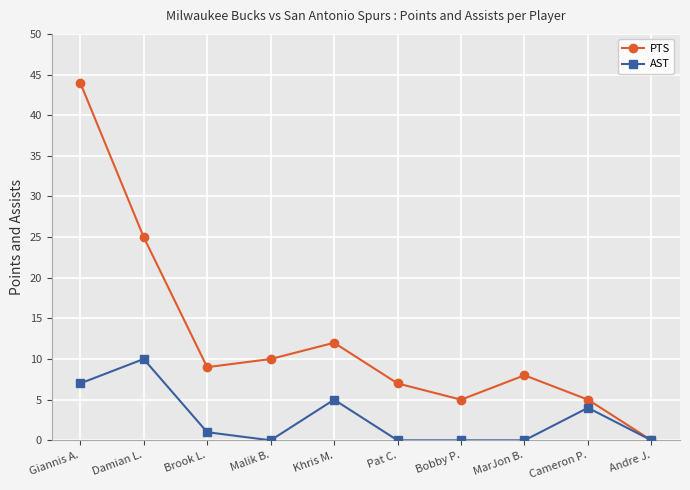

Rank the series by their average value, from lowest to highest.

AST, PTS